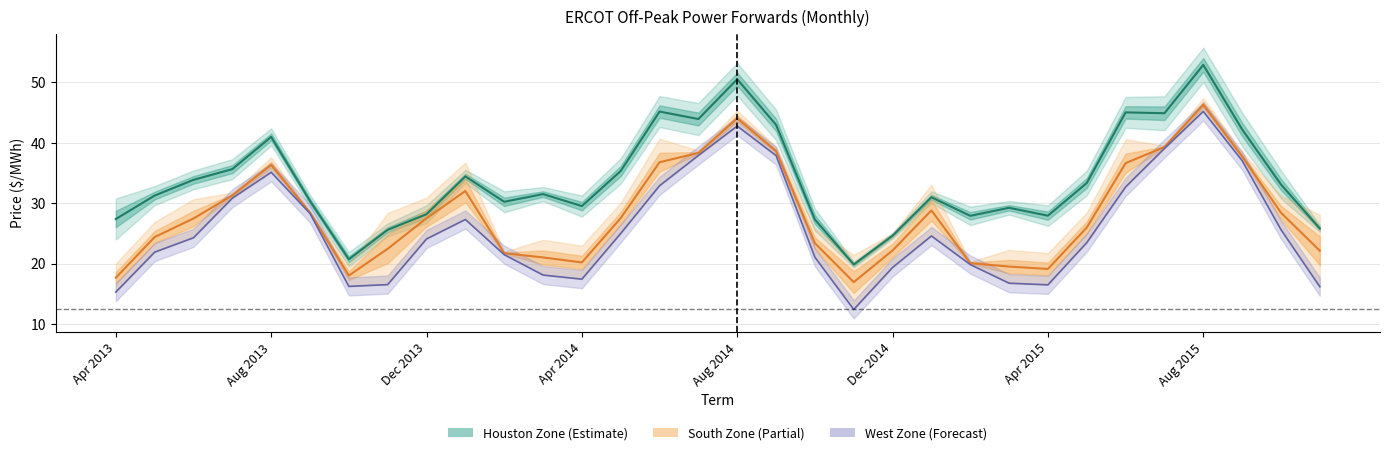

Rank the series at Nov 2014 from highest to lowest value.

Houston Zone, South Zone, West Zone